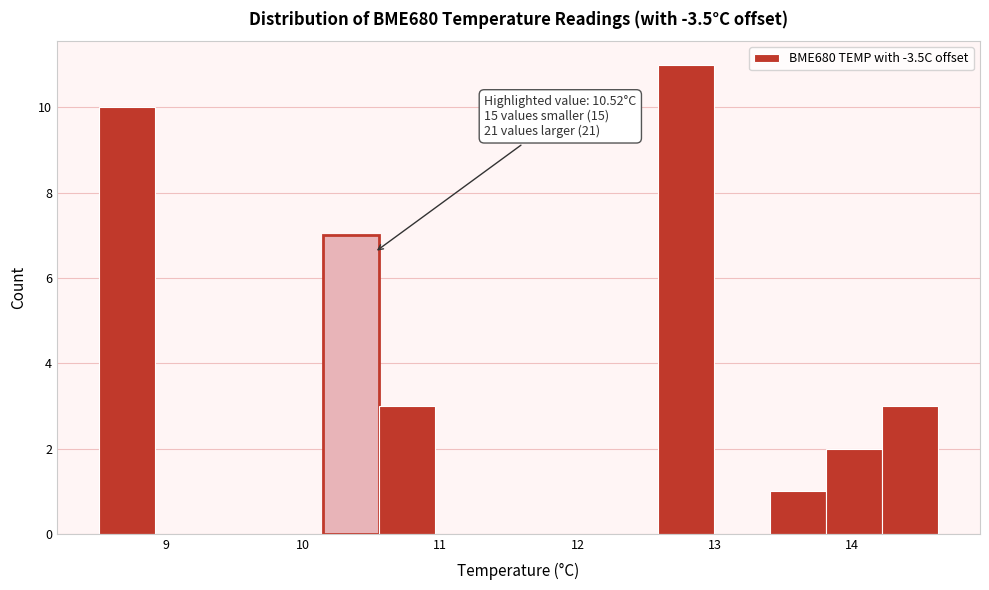

Which range on the x-axis has the tallest bar?

12.6 to 13.0